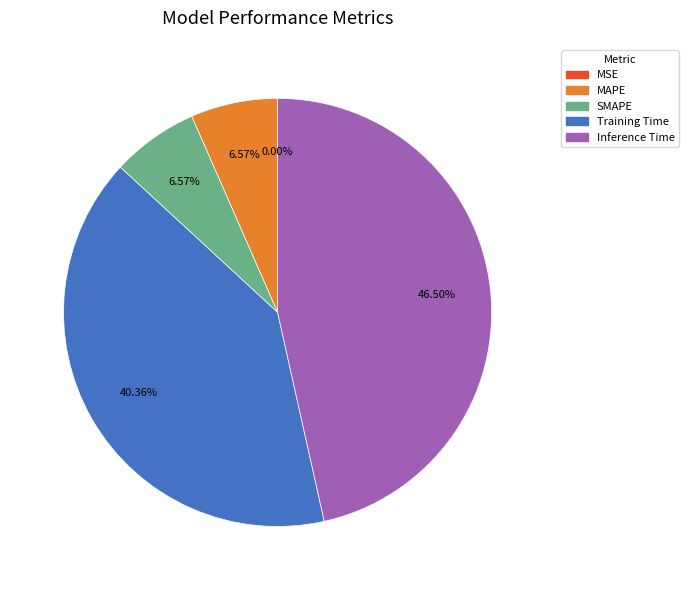

Between SMAPE and MAPE, which is larger?

MAPE